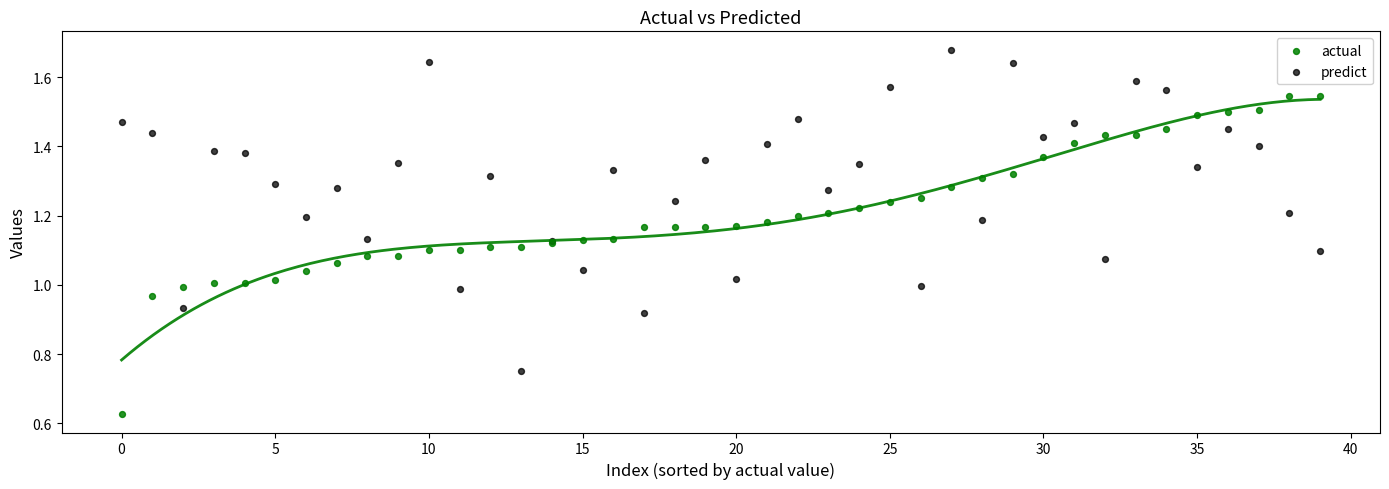

Which series contains the lowest Y value?

actual